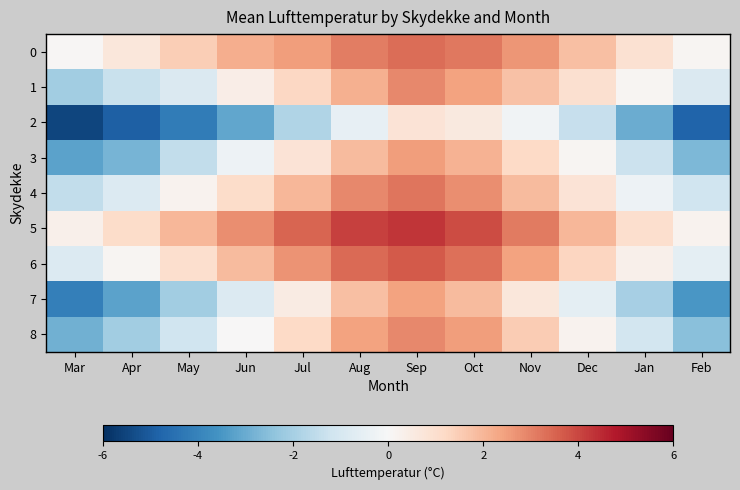

Reading left to right, extract all data points from this chart.

0: Mar=0.1	Apr=0.7	May=1.5	Jun=2.2	Jul=2.5	Aug=3.1	Sep=3.3	Oct=3.1	Nov=2.6	Dec=1.8	Jan=0.9	Feb=0.1
1: Mar=-2.1	Apr=-1.4	May=-0.8	Jun=0.4	Jul=1.2	Aug=2.1	Sep=2.9	Oct=2.4	Nov=1.8	Dec=0.9	Jan=0.1	Feb=-0.9
2: Mar=-5.5	Apr=-4.9	May=-4.2	Jun=-3.1	Jul=-1.8	Aug=-0.5	Sep=0.8	Oct=0.6	Nov=-0.2	Dec=-1.4	Jan=-3.0	Feb=-4.8
3: Mar=-3.2	Apr=-2.8	May=-1.5	Jun=-0.3	Jul=0.8	Aug=1.9	Sep=2.5	Oct=2.1	Nov=1.2	Dec=0.1	Jan=-1.3	Feb=-2.7
4: Mar=-1.5	Apr=-0.8	May=0.2	Jun=1.1	Jul=2.0	Aug=2.9	Sep=3.2	Oct=2.8	Nov=1.9	Dec=0.8	Jan=-0.3	Feb=-1.2
5: Mar=0.3	Apr=1.1	May=2.0	Jun=2.8	Jul=3.5	Aug=4.1	Sep=4.3	Oct=3.9	Nov=3.1	Dec=2.0	Jan=1.0	Feb=0.2
6: Mar=-0.8	Apr=0.1	May=1.0	Jun=1.9	Jul=2.7	Aug=3.4	Sep=3.7	Oct=3.3	Nov=2.4	Dec=1.3	Jan=0.3	Feb=-0.6
7: Mar=-4.1	Apr=-3.2	May=-2.1	Jun=-0.8	Jul=0.5	Aug=1.8	Sep=2.4	Oct=1.9	Nov=0.7	Dec=-0.6	Jan=-2.0	Feb=-3.5
8: Mar=-2.9	Apr=-2.1	May=-1.2	Jun=0.0	Jul=1.2	Aug=2.4	Sep=2.9	Oct=2.5	Nov=1.5	Dec=0.2	Jan=-1.1	Feb=-2.5